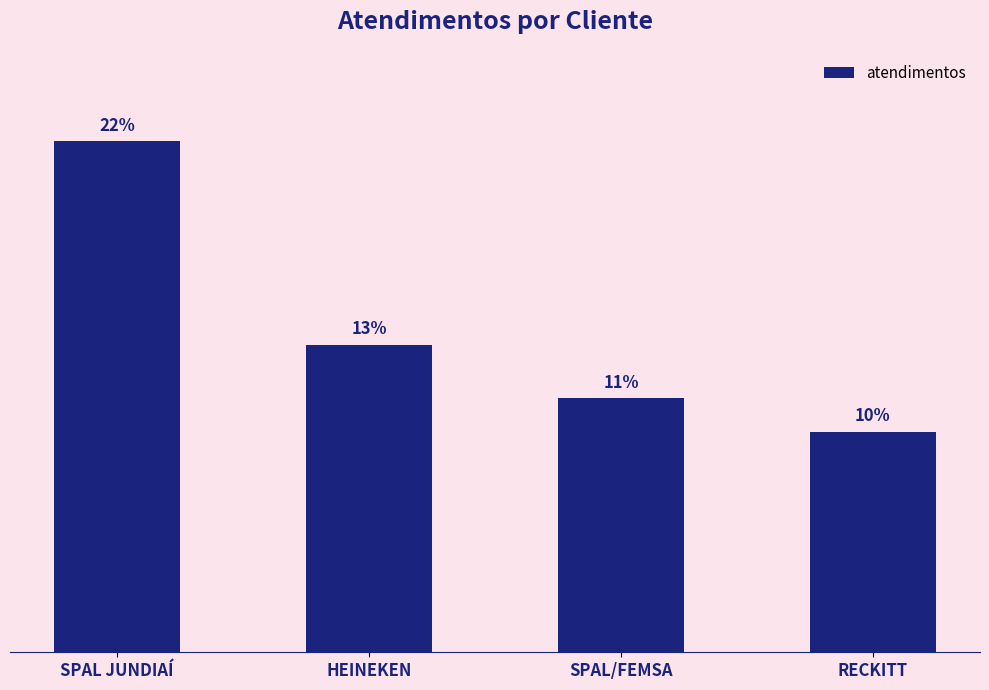

Does the chart contain any negative values?

No